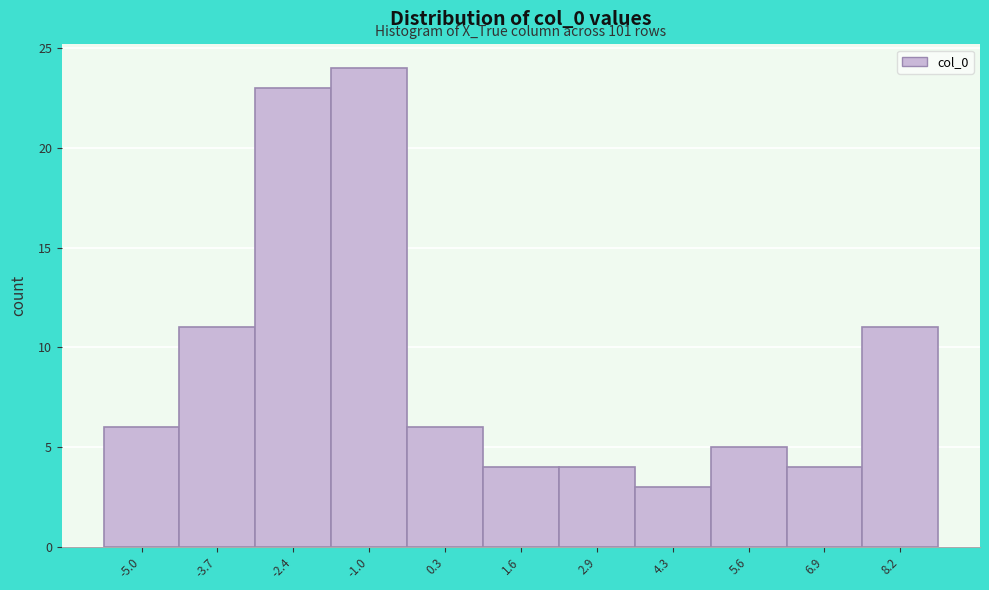

Reading left to right, what are all the values shown in this chart?

6	11	23	24	6	4	4	3	5	4	11